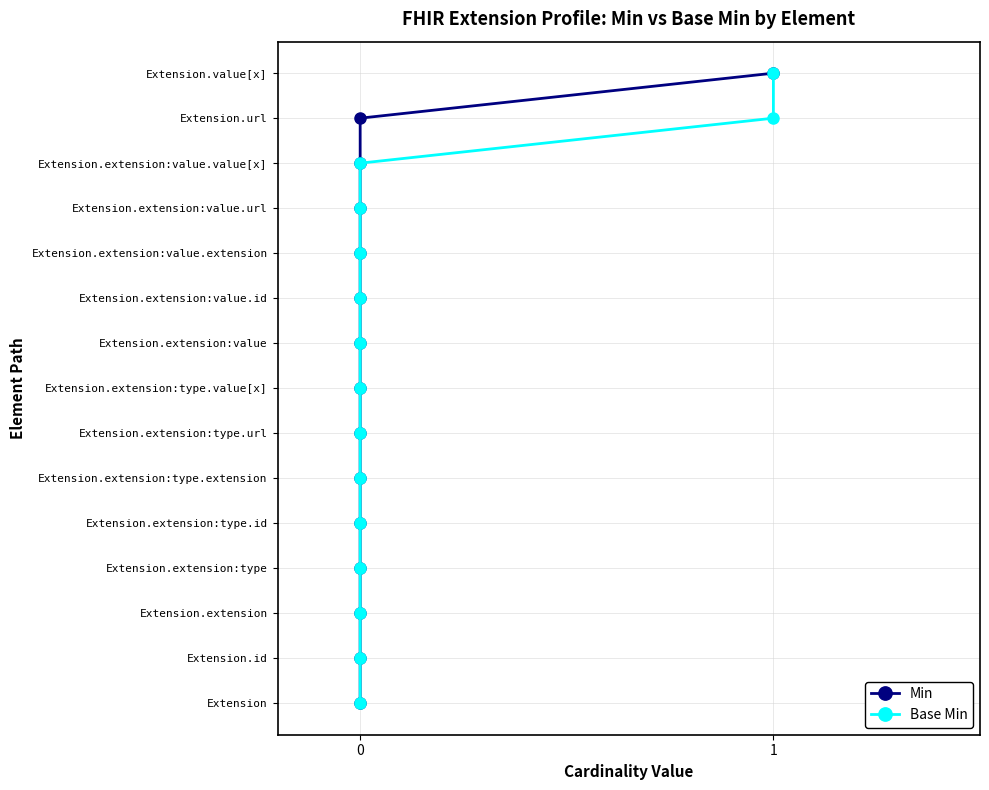

Does the chart have visible grid lines?

Yes